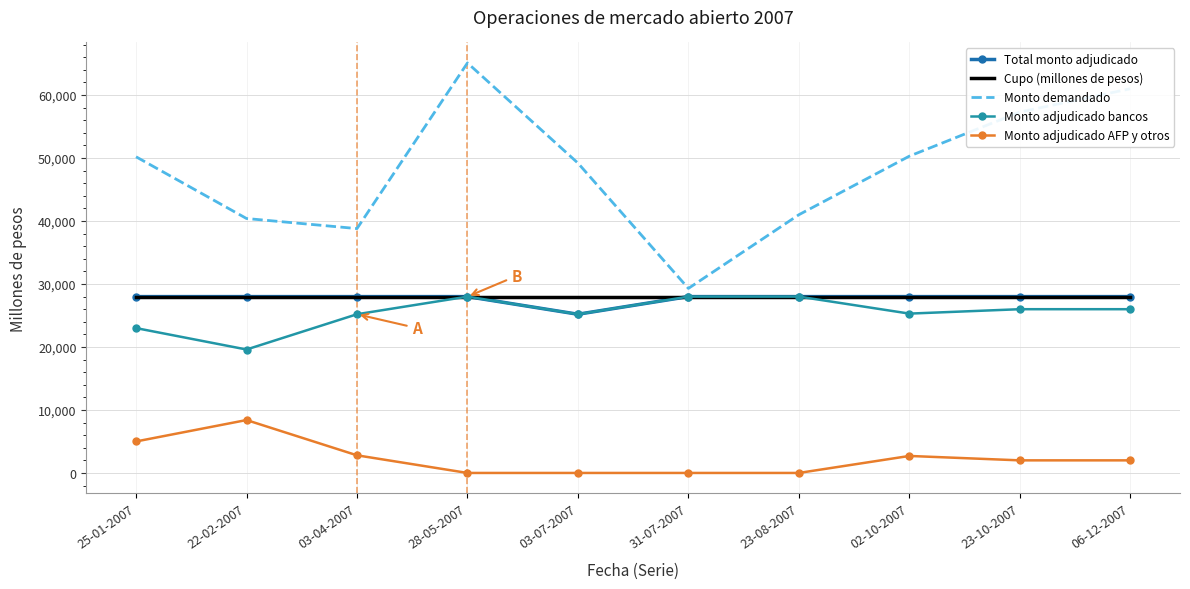

Between 23-08-2007 and 23-10-2007, which series saw the biggest shift?

Monto demandado